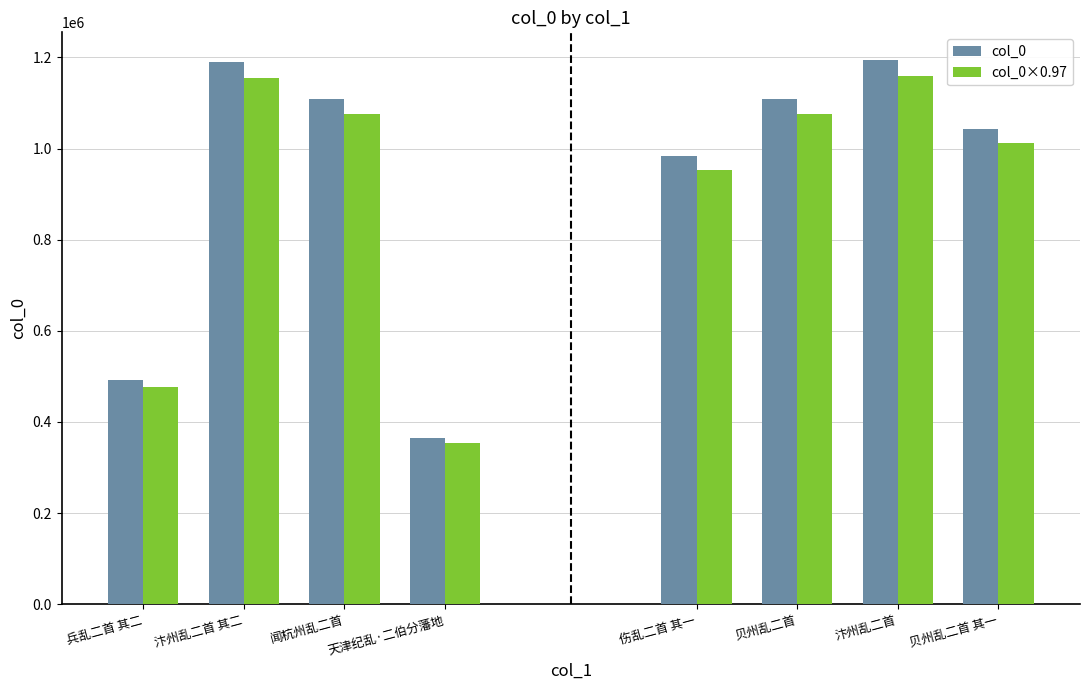

True or false: col_0×0.97 (Group 1) has a value of 1155313.6 at 汴州乱二首 其二.

True